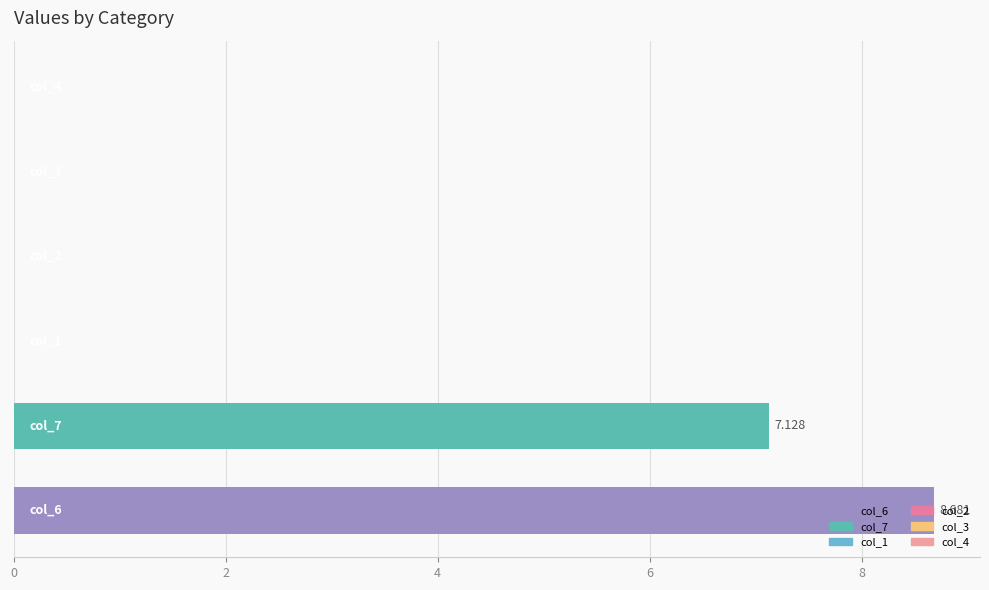

How many categories are shown in the chart?

6